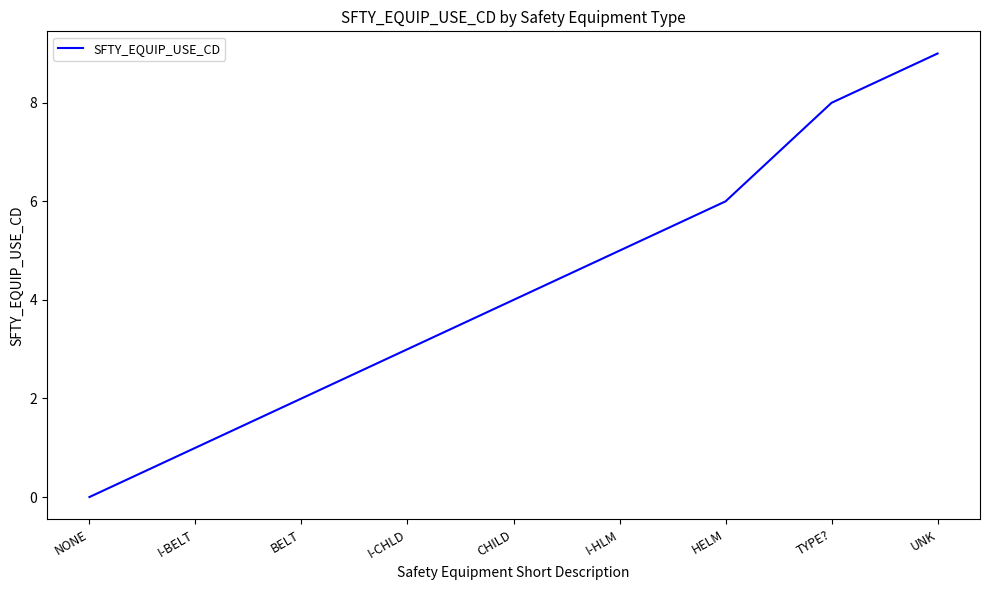

What position from the left is UNK?

9